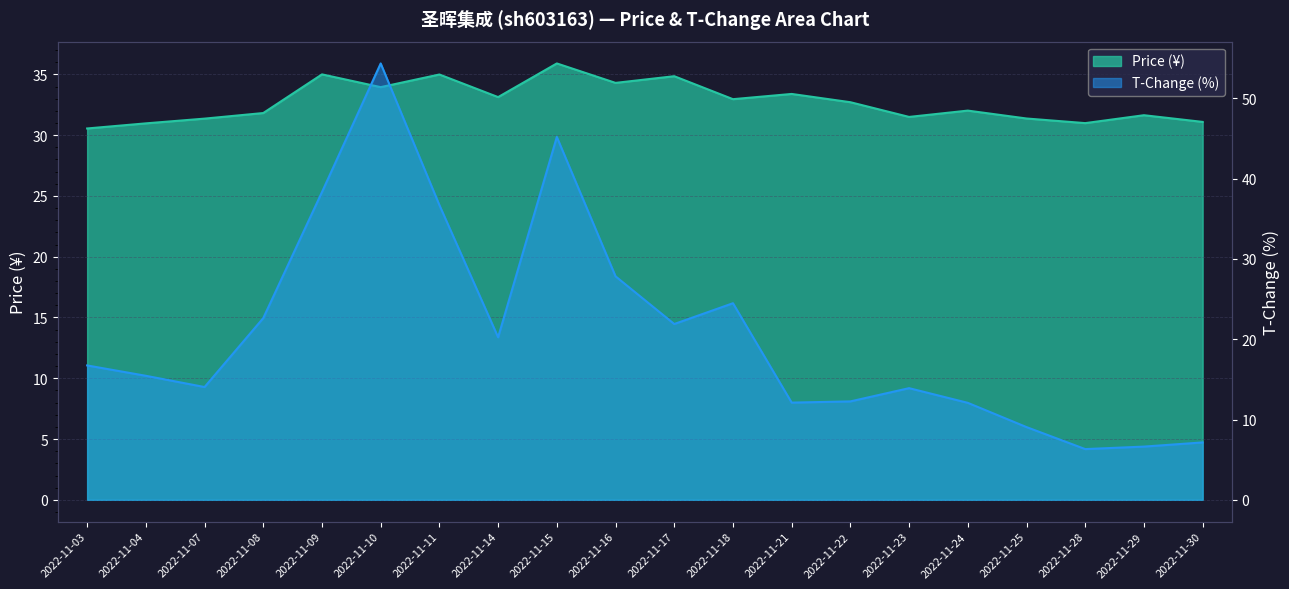

Reading left to right, what are all the values shown in this chart?

price: 30.6	31.0	31.4	31.8	35.0	34.0	35.0	33.1	35.9	34.3	34.9	33.0	33.4	32.7	31.5	32.0	31.4	31.0	31.6	31.1
t_change: 16.7	15.4	14.1	22.6	38.3	54.4	36.7	20.2	45.2	27.8	21.9	24.5	12.1	12.3	13.9	12.1	9.1	6.3	6.6	7.2